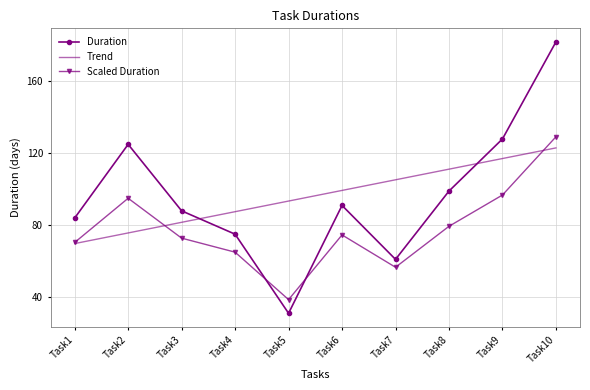

What is the difference between the highest and lowest values at Task1?

14.2